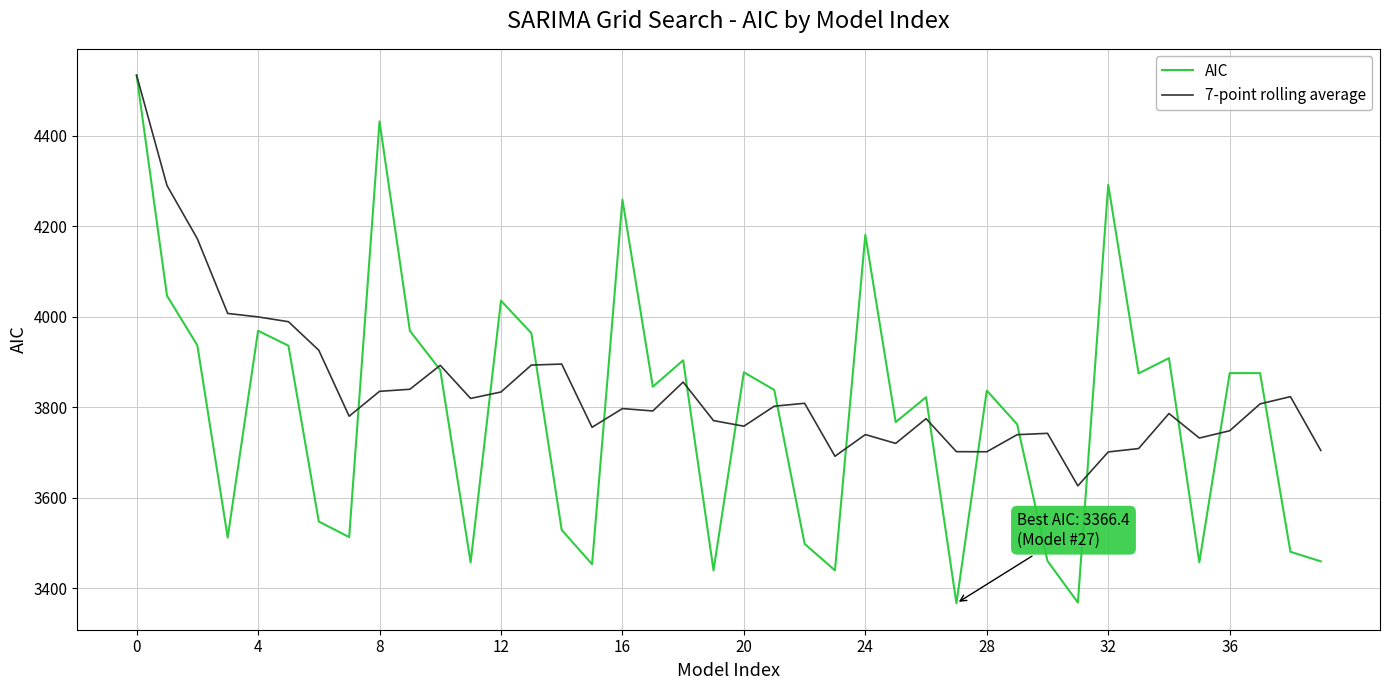

List the series in order of their overall mean, highest first.

7-point rolling average, AIC